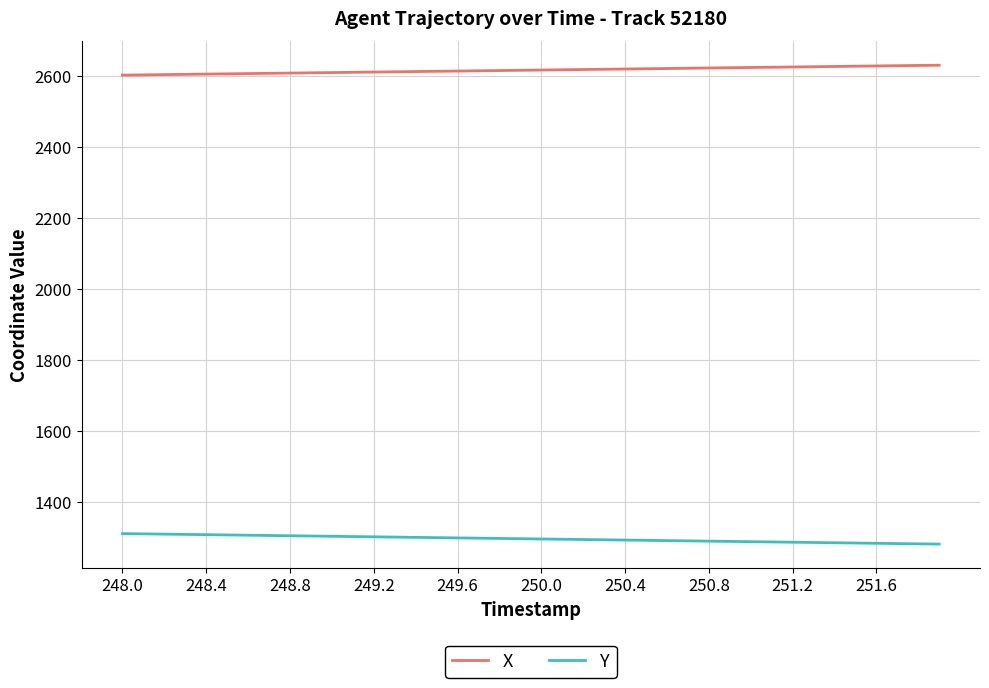

What is the lowest value of the Y series?

1280.8